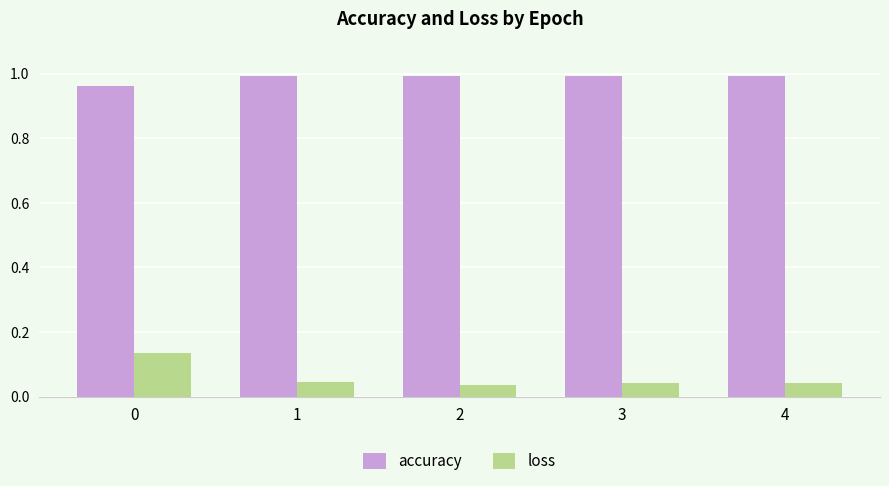

What is the sum of all loss values?

0.3